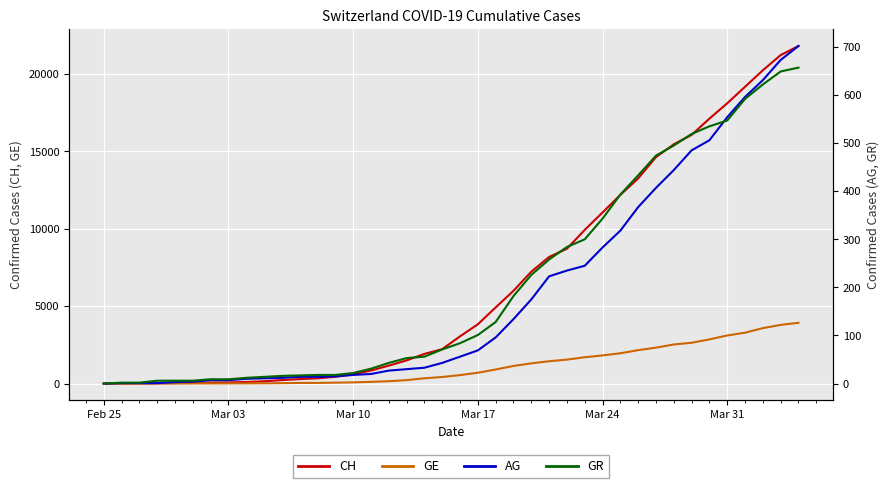

The value of GE at Feb 25 is 0. True or false?

True